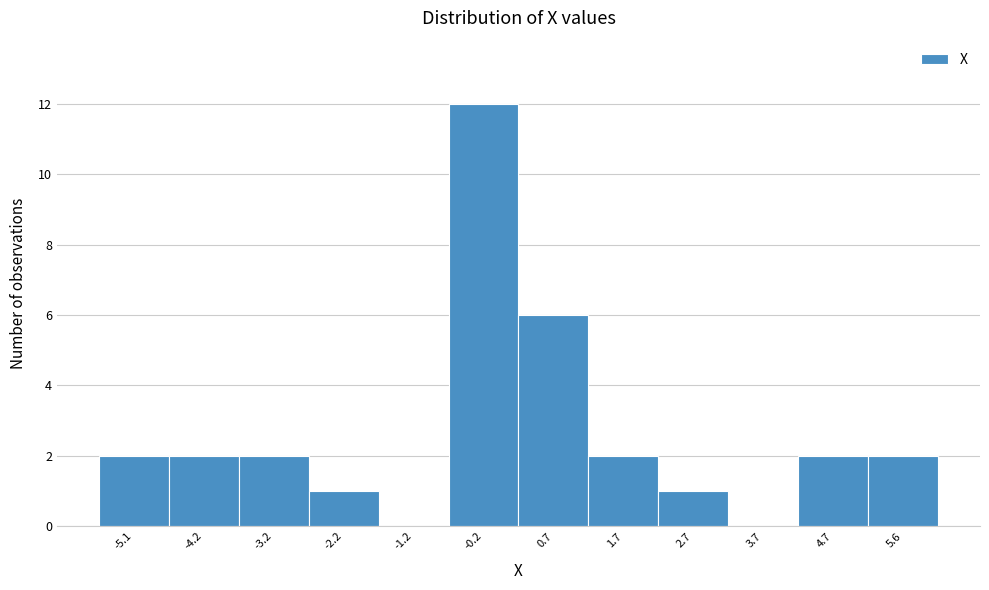

Reading left to right, transcribe this chart: for each bar, give the range it covers on the x-axis and its height. Neither the bar edges nor the heights are printed on the chart, so give them approximately, as read against the axes.

-5.6 to -4.7: 2
-4.7 to -3.7: 2
-3.7 to -2.7: 2
-2.7 to -1.7: 1
-1.7 to -0.7: 0
-0.7 to 0.2: 12
0.2 to 1.2: 6
1.2 to 2.2: 2
2.2 to 3.2: 1
3.2 to 4.2: 0
4.2 to 5.1: 2
5.1 to 6.1: 2